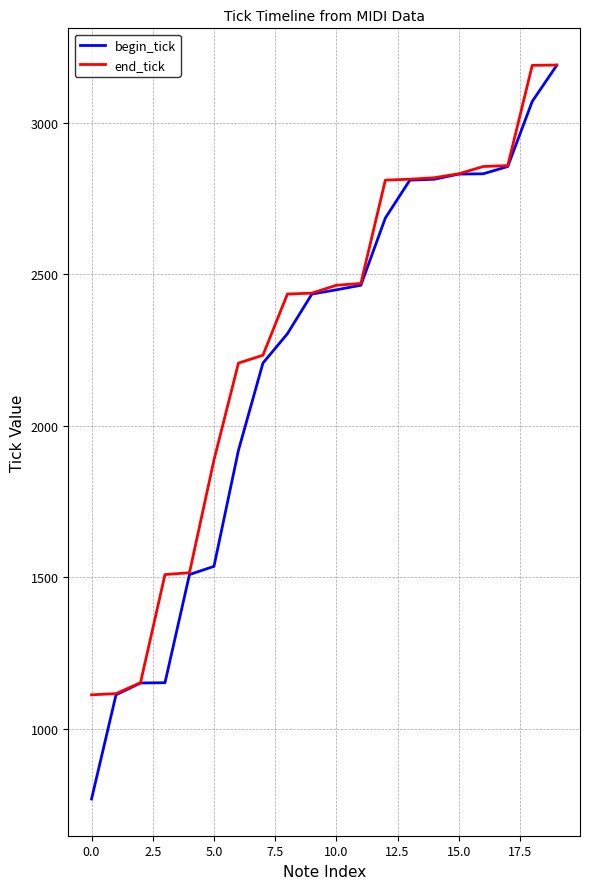

What is the highest value of the begin_tick series?

3190